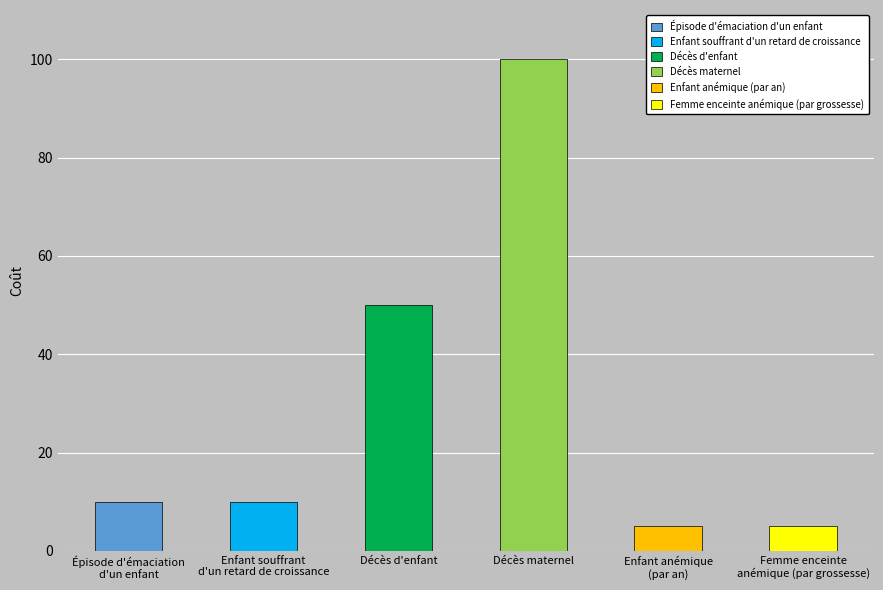

Is it true that the value at Femme enceinte
anémique (par grossesse) is 5?

True